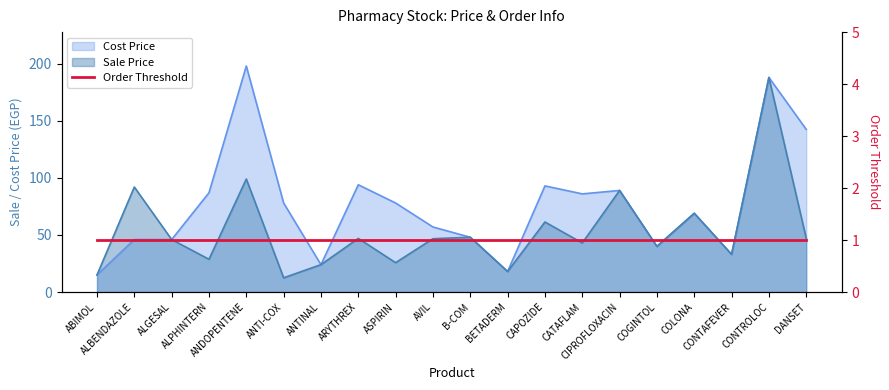

True or false: Cost Price and Sale Price cross at least once.

False